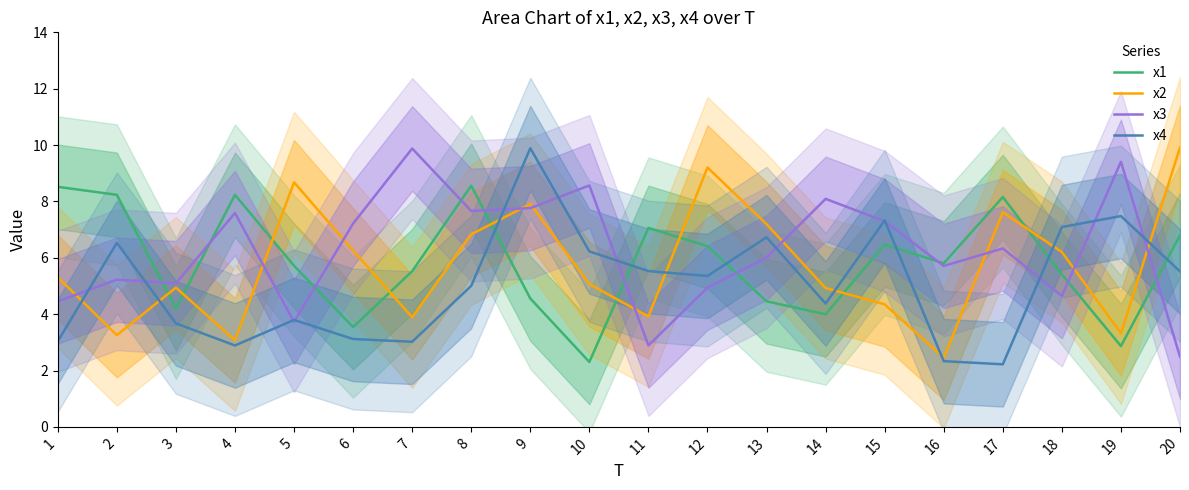

The value of x1 at 6 is 3.5. True or false?

True